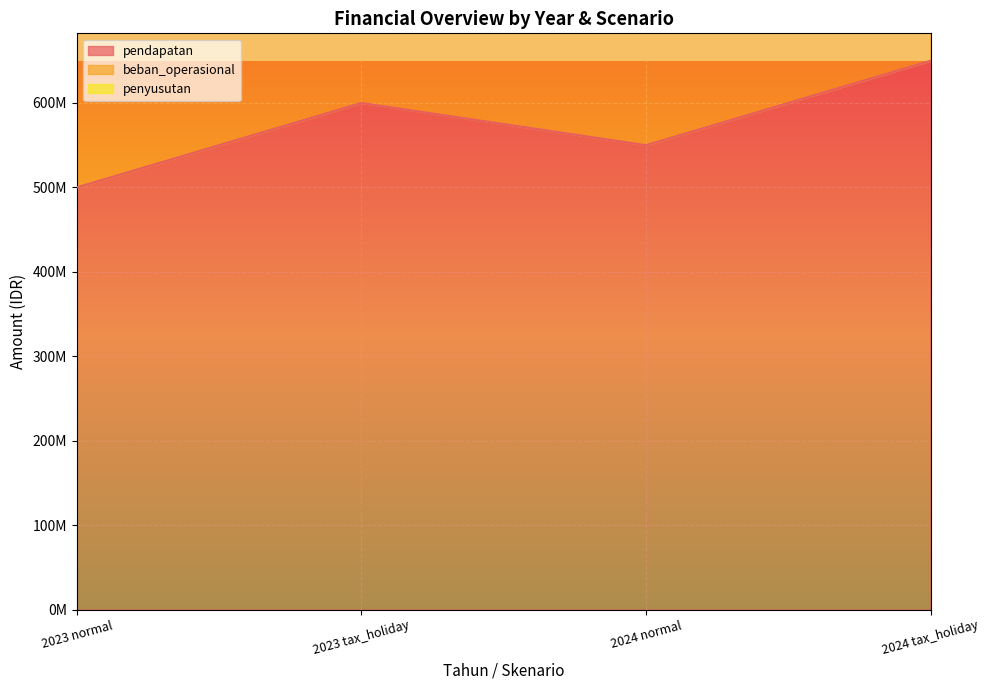

Where does the beban_operasional series first go above 850000000?

2024 tax_holiday